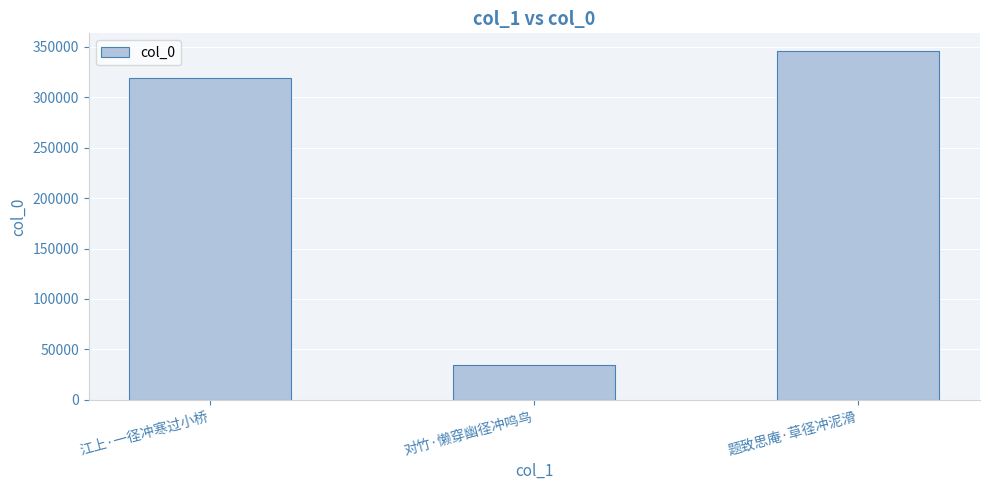

At which category does the chart reach its minimum across all series?

对竹·懒穿幽径冲鸣鸟